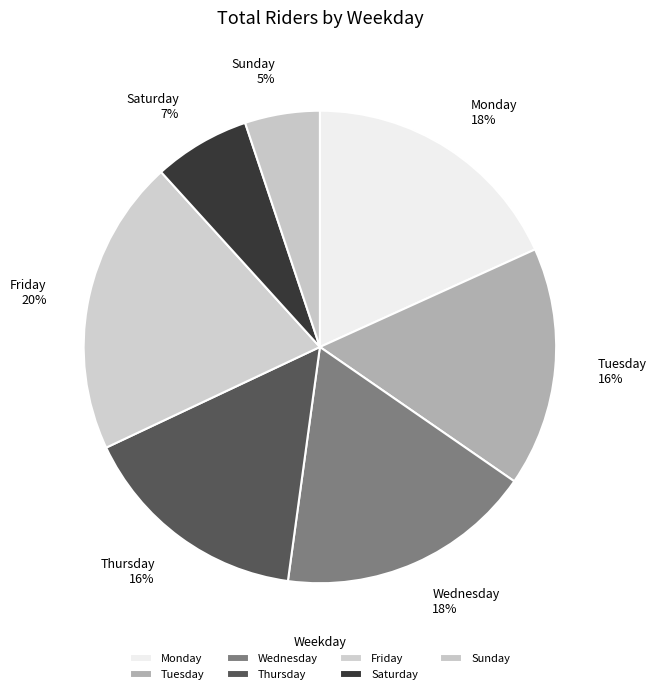

To the nearest percent, what is the difference between the largest and smallest slice percentages?

15%